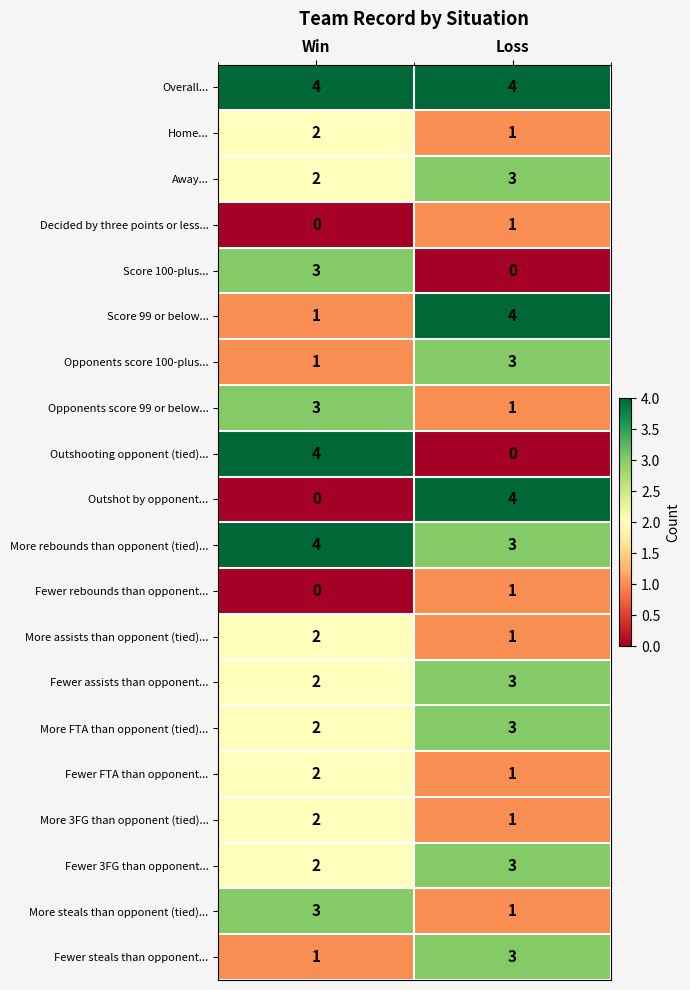

What is the difference between the highest and lowest values at Loss?

4